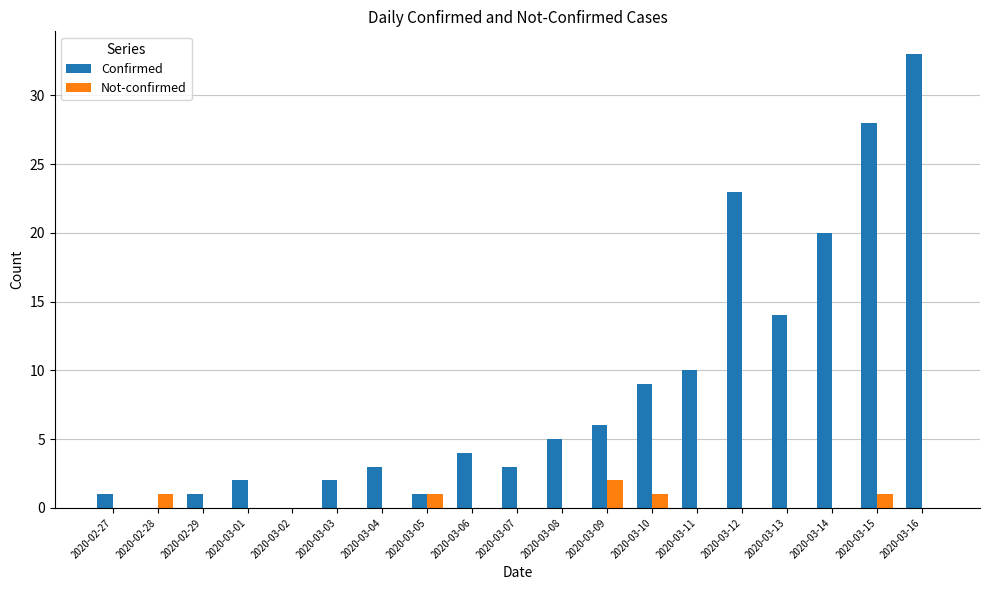

At which label is Confirmed closest to 16?

2020-03-13